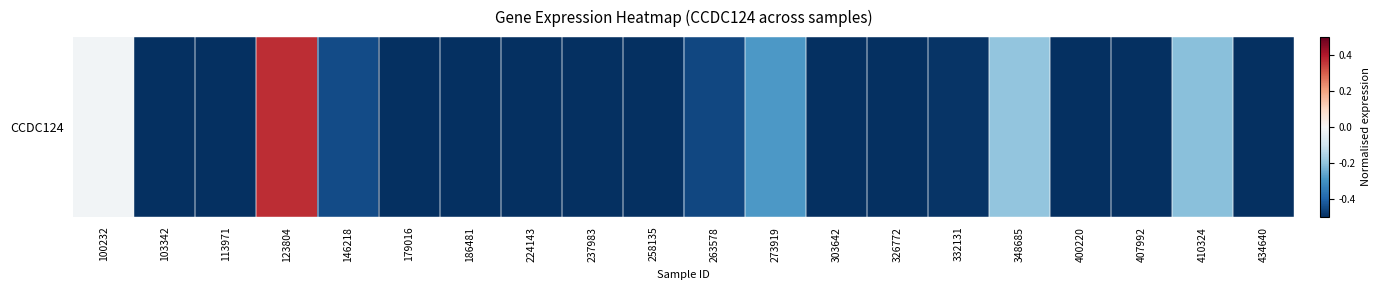

Reading right to left, extract all data points from this chart.

434640=-0.7	410324=-0.2	407992=-0.5	400220=-0.8	348685=-0.2	332131=-0.5	326772=-0.5	303642=-0.5	273919=-0.3	263578=-0.5	258135=-0.8	237983=-0.8	224143=-0.6	186481=-0.6	179016=-0.8	146218=-0.4	123804=0.4	113971=-0.8	103342=-0.6	100232=-0.0